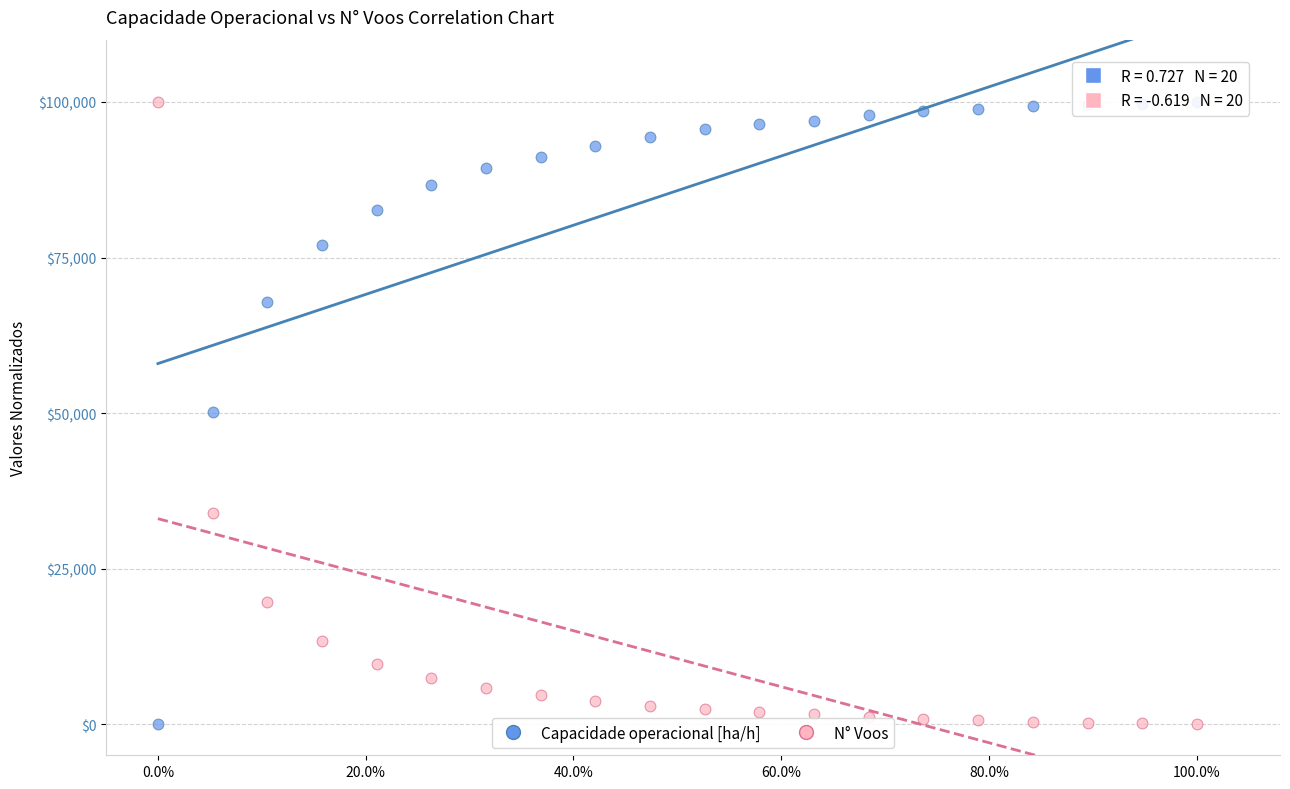

What is the X range (max minus min) for the scatter plot?

1.0